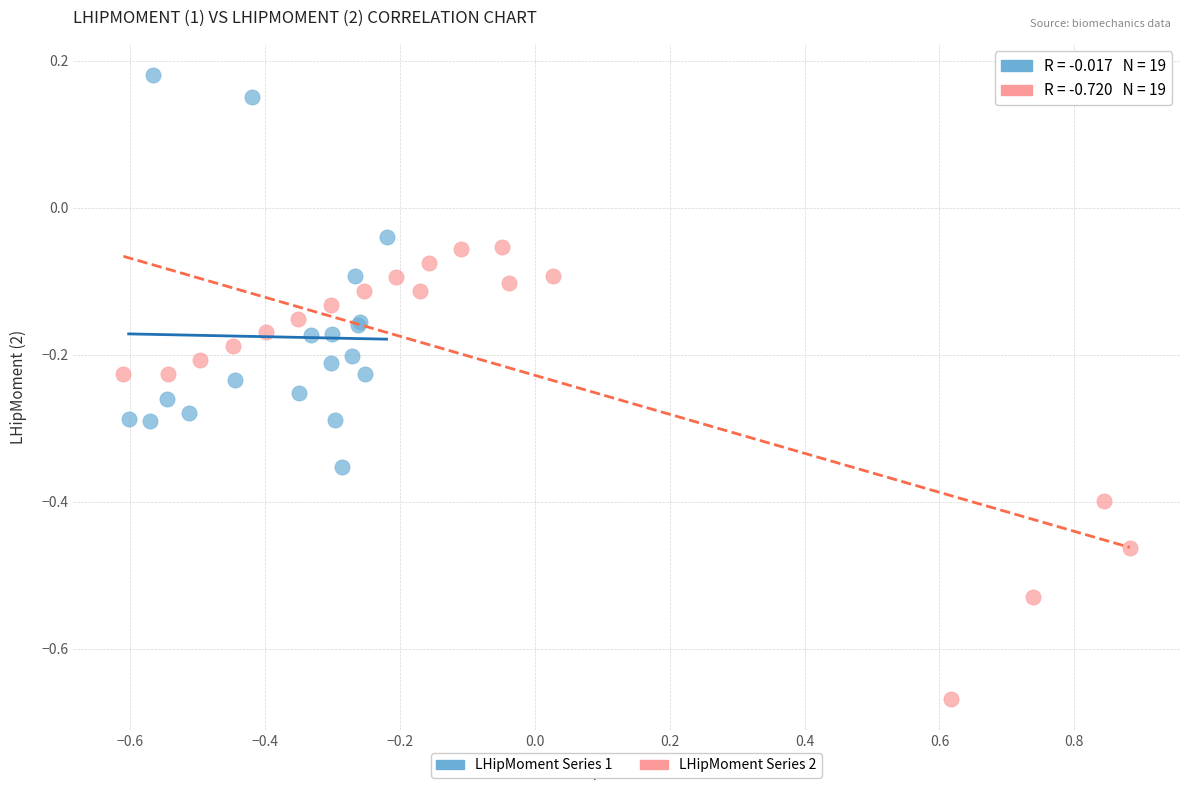

Which series contains the lowest Y value?

LHipMoment Series 2